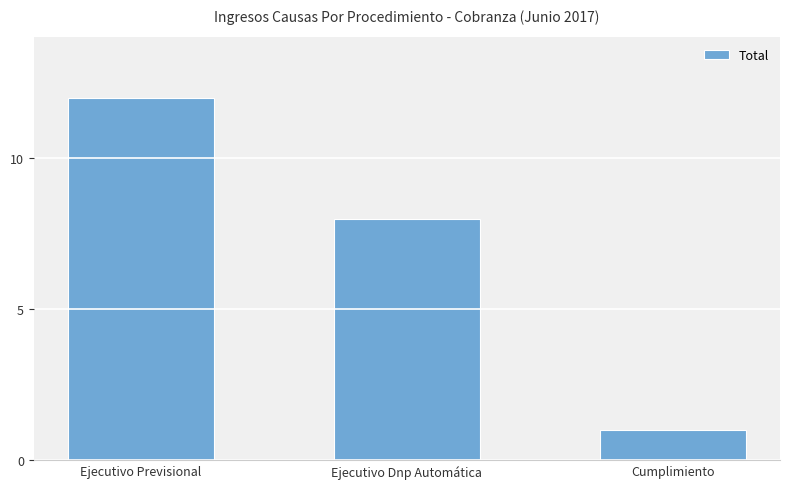

Reading right to left, extract all data points from this chart.

1	8	12